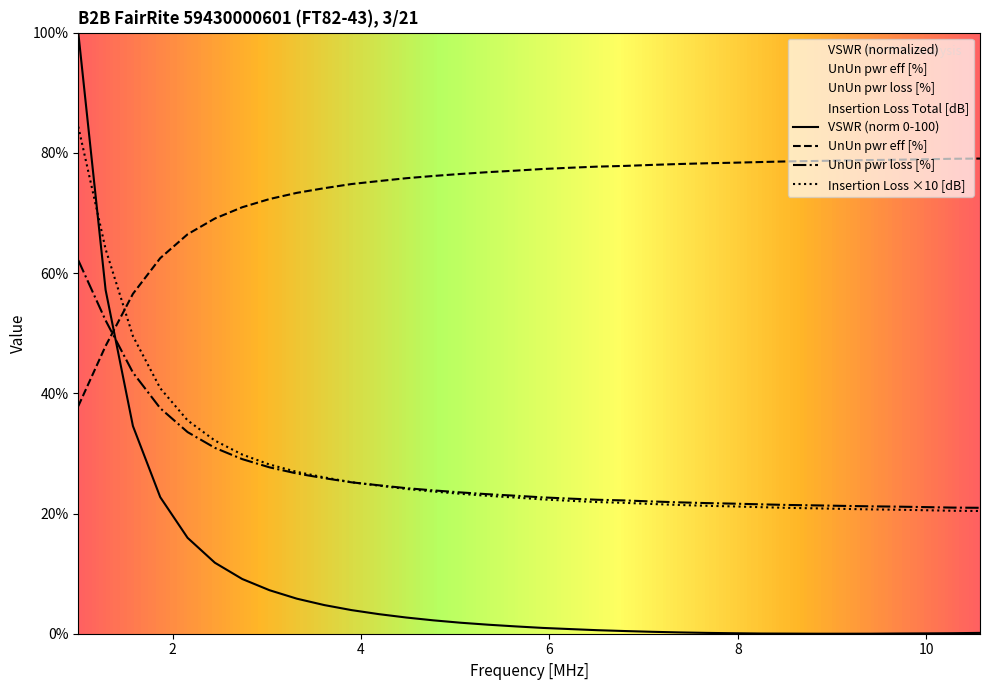

How many intersections are there between UnUn pwr eff [%] and VSWR?

1